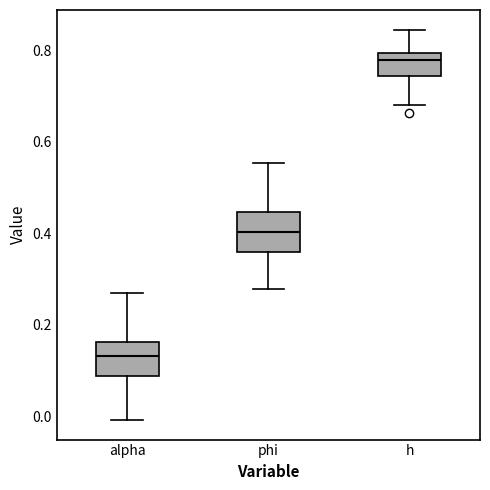

Reading left to right, read every box against the y-axis: the position of its median line, the range the box covers, and the ends of its whiskers. The values are not printed on the chart, so give them approximately, as read against the axis.

alpha: median 0.14, box 0.08 to 0.16, whiskers 0.00 to 0.28
phi: median 0.40, box 0.36 to 0.44, whiskers 0.28 to 0.56
h: median 0.78, box 0.74 to 0.80, whiskers 0.68 to 0.84